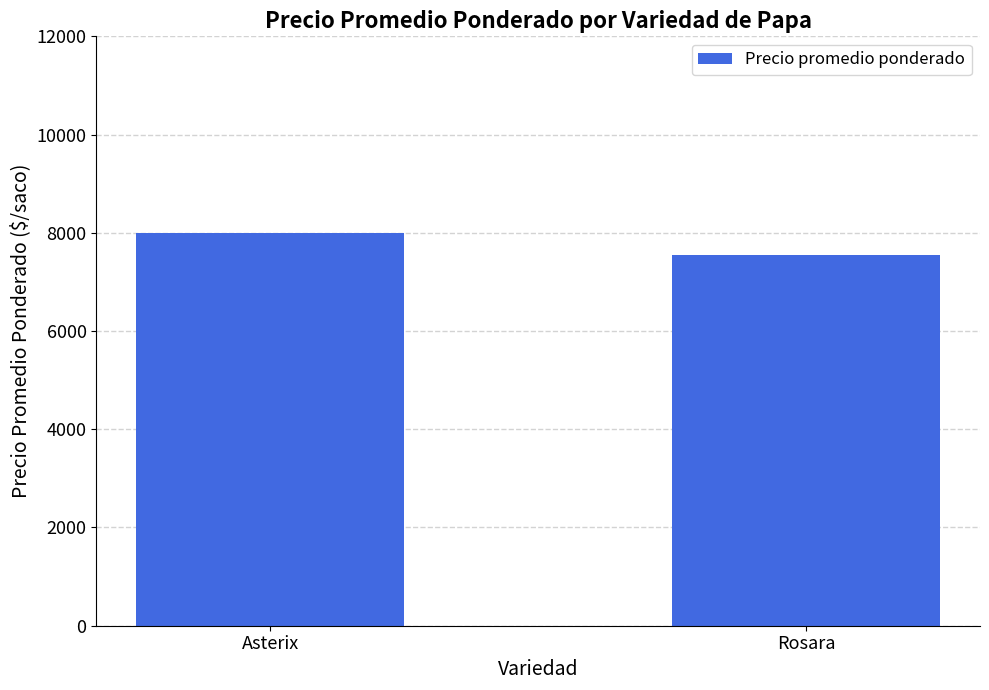

Is it true that the value at Asterix is 12609.2?

False